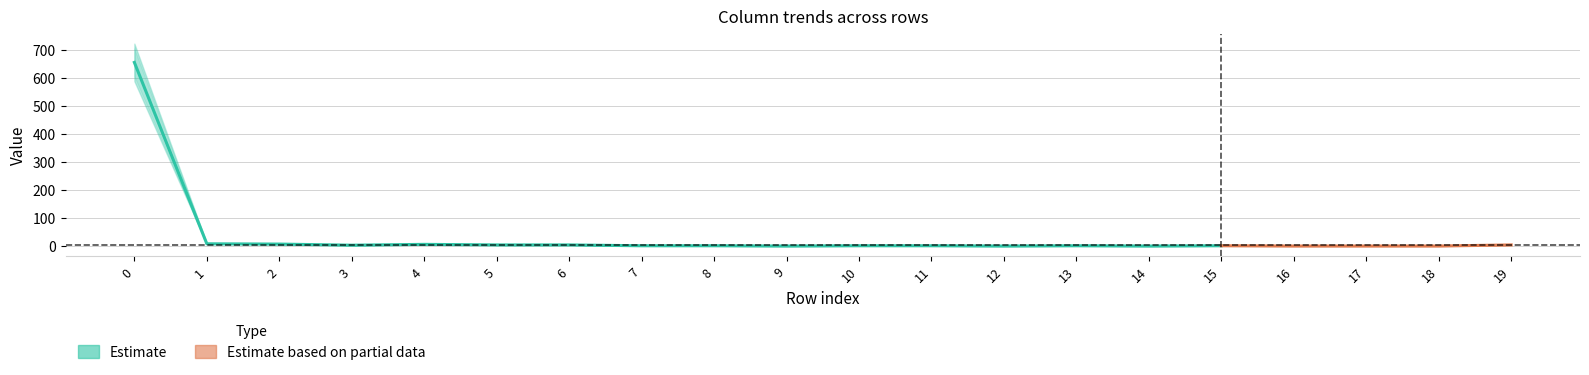

Reading left to right, what are all the values shown in this chart?

col_1: 654	8	7	3	6	4	4	1	1	0	1	1	0	1	0	1	0	0	0	4
col_2: 223	2	0	0	0	0	0	0	0	0	0	0	0	1	0	0	0	0	1	1
col_3: 99	1	0	0	0	0	0	0	0	1	0	0	0	0	0	0	0	0	0	1
col_4: 28	0	0	0	0	0	0	0	0	0	0	0	0	0	0	0	0	0	0	1
col_5: 13	1	0	1	0	0	0	0	0	0	0	0	0	0	0	0	0	0	0	1
col_19: 3	1	0	0	0	0	0	0	0	1	0	1	0	0	0	1	0	0	0	6